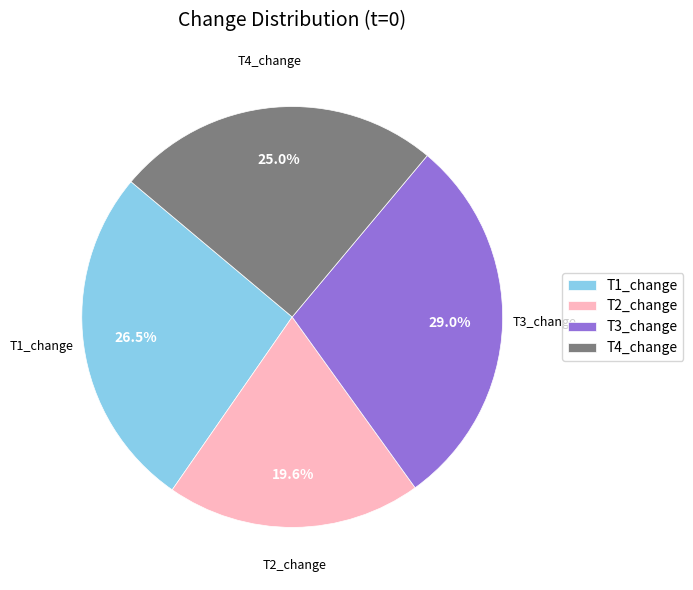

To the nearest percent, what is the difference between the T2_change and T1_change slice percentages?

7%